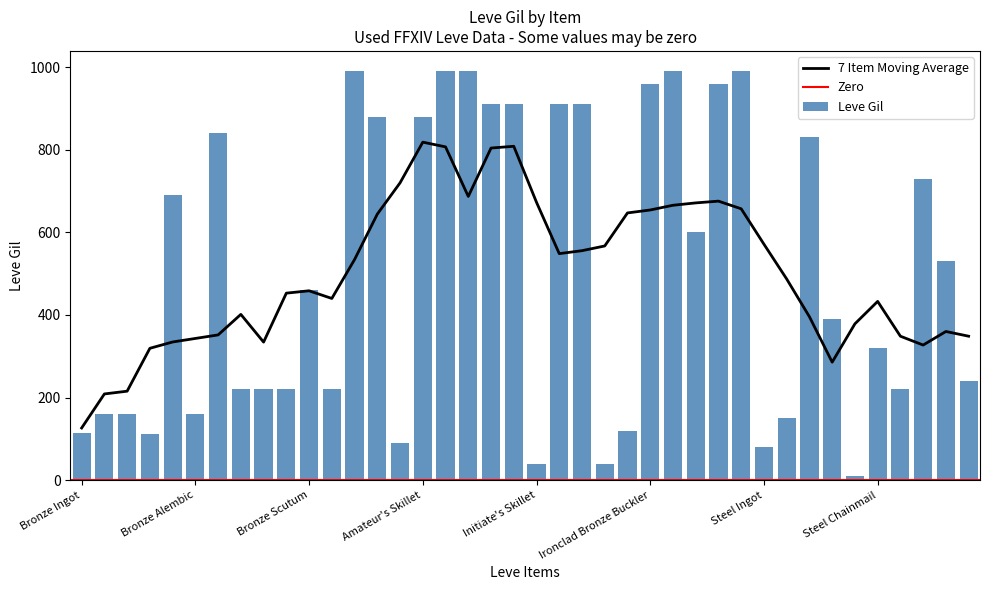

Rank the categories by value from lowest to highest.

Heavy Iron Armor, Initiate's Skillet, Initiate's Alembic, Steel Ingot, Bronze Sabatons, Bronze Rivets, Bronze Ingot, Iron Lantern Shield, Heavy Iron Flanchard, Bronze Skillet, Bronze Plate, Bronze Alembic, Bronze Barbut, Bronze Sallet, Bronze Sollerets, Bronze Chain Coif, Decorated Buckler, White Skillet, Steel Chainmail, Conical Alembic, Bronze Scutum, Steel-plated Jackboots, Iron Vambraces, Bronze Hoplon, Bull Hoplon, Steel Sallet, Bronze Haubergeon, Iron Skillet, Amateur's Skillet, Decorated Bronze Barbut, Iron Cuirass, Iron Hoplon, Iron Gauntlets, Ironclad Bronze Buckler, Iron Celata, Bronze Celata, Brass Alembic, Bronze Gauntlets, Iron Frypan, Iron Alembic